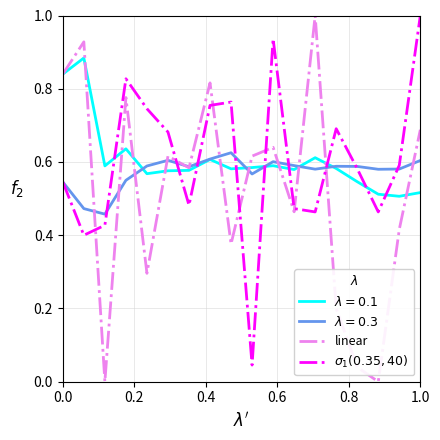

How many lines are shown in the chart?

4